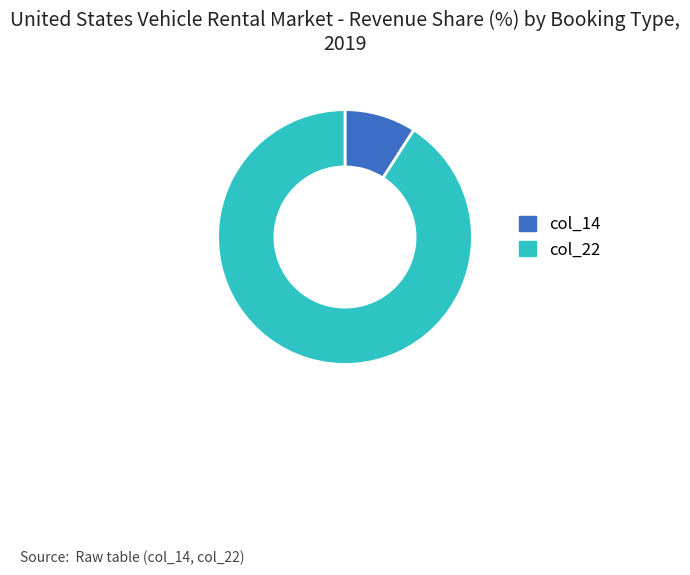

Rank the categories by value from highest to lowest.

col_22, col_14